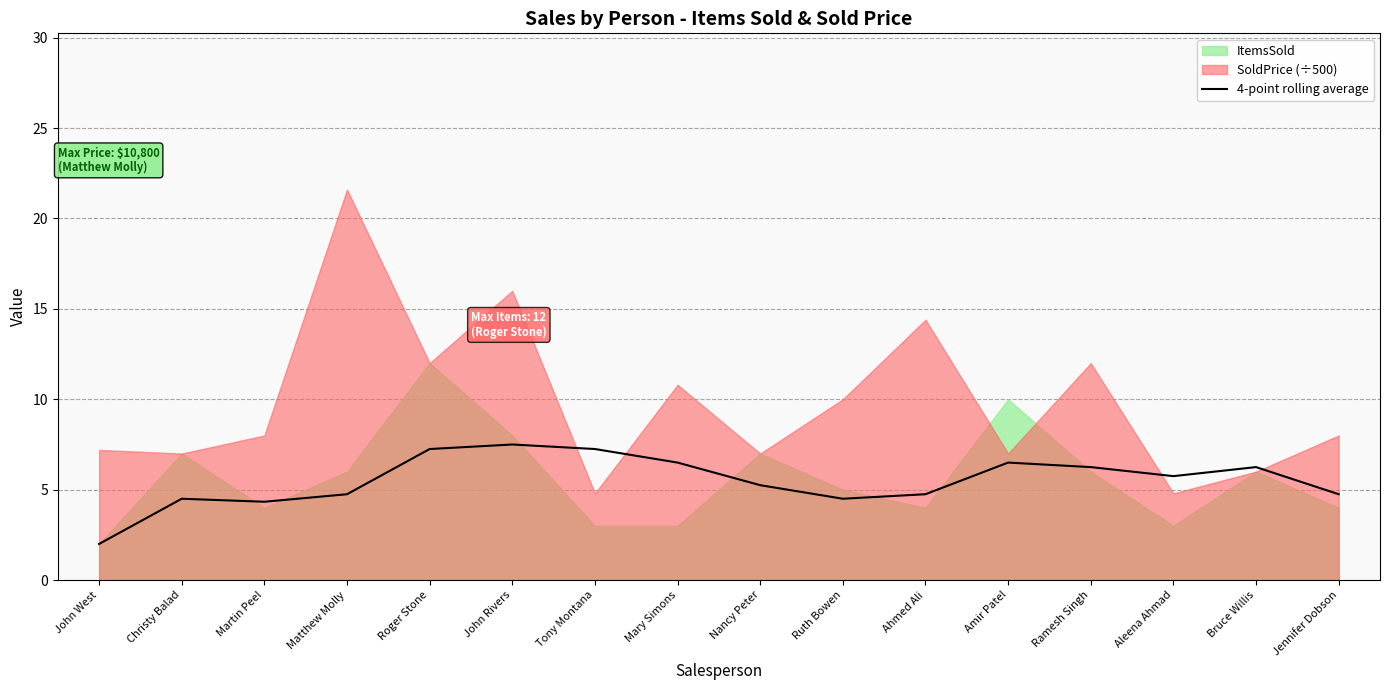

The 4-point rolling average series shows 8.2 at Bruce Willis. True or false?

False